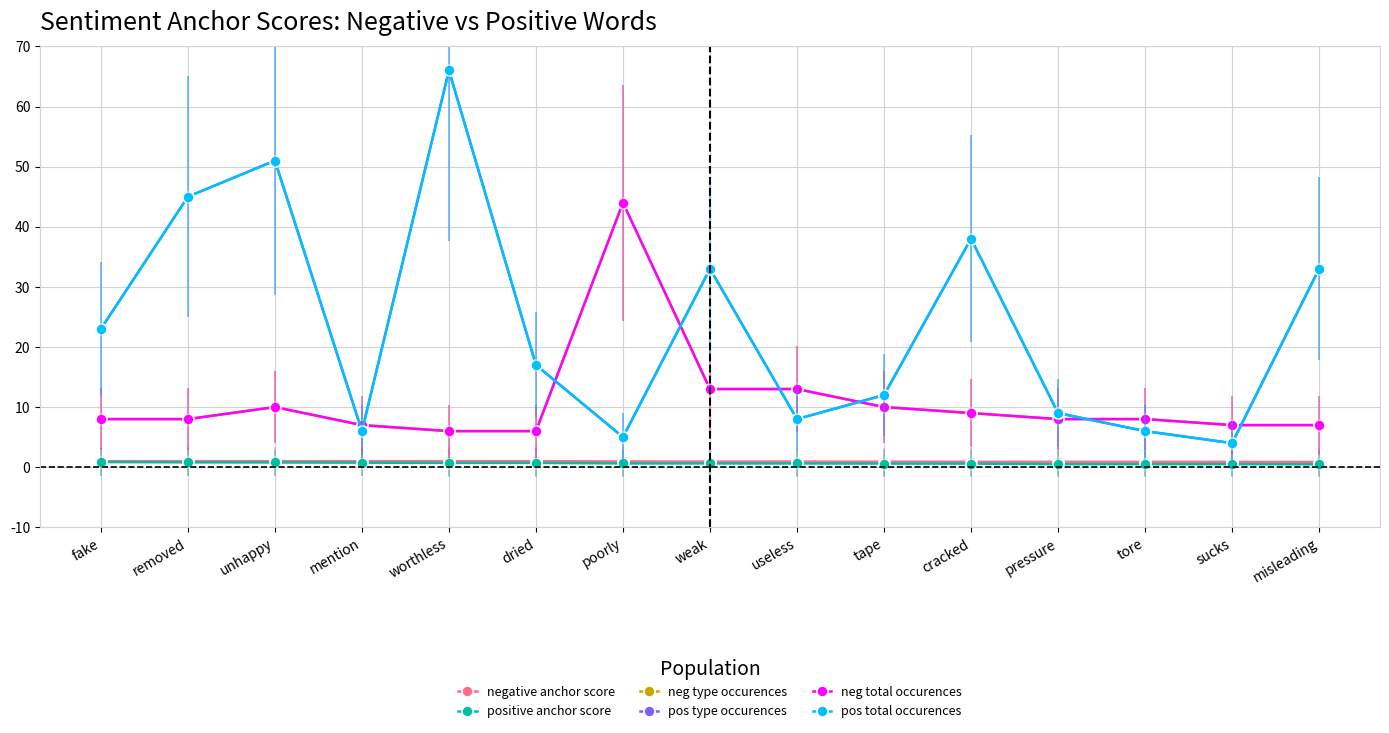

Which category has the highest value across all series?

worthless